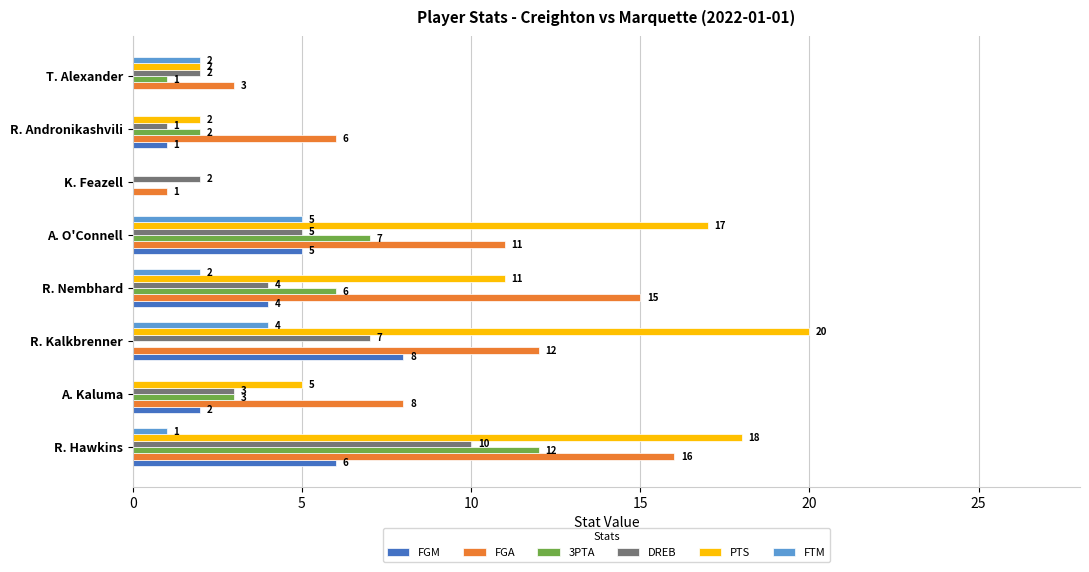

At which category is the sum across all series the highest?

R. Hawkins